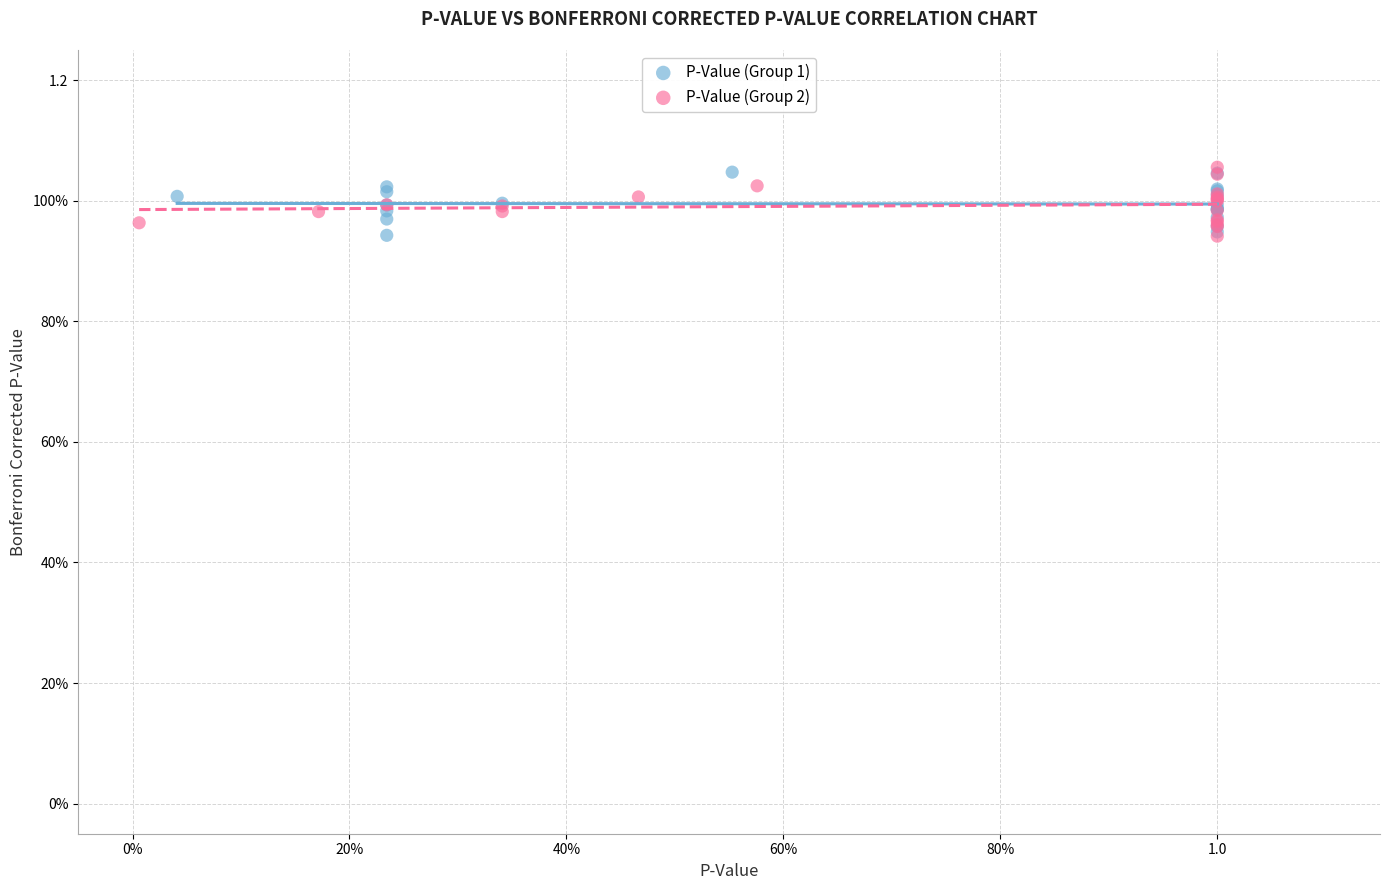

What are all the series names shown in the legend?

P-Value (Group 1), P-Value (Group 2)